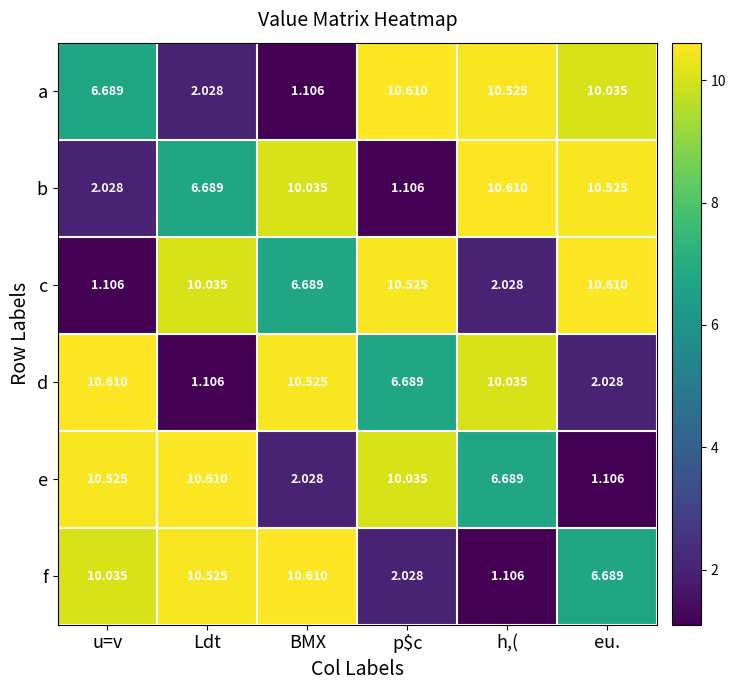

How many categories are shown in the chart?

6